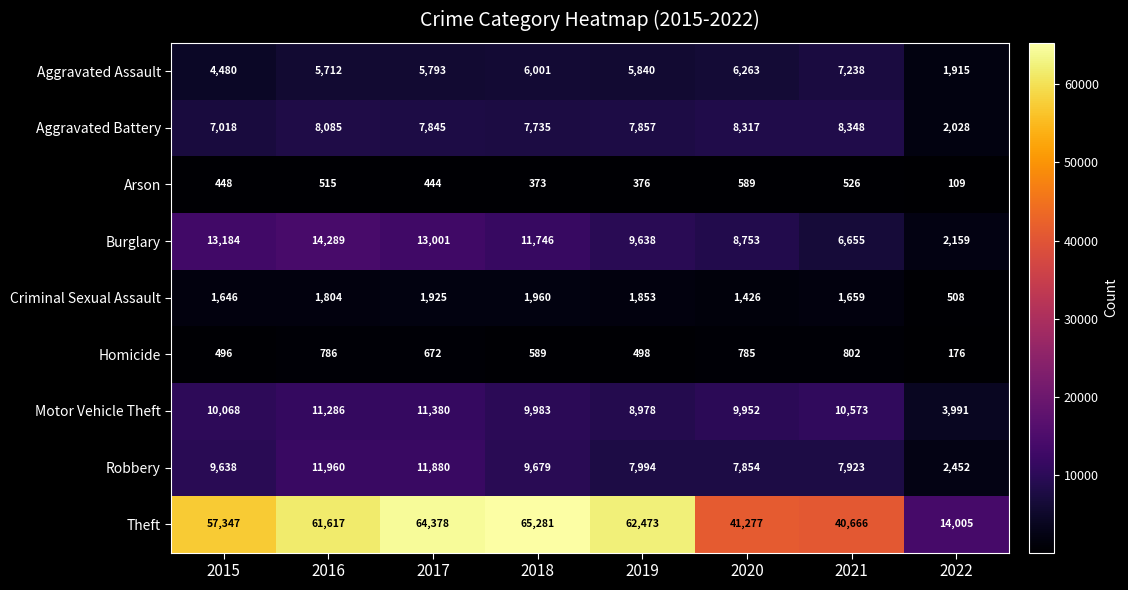

Which series has the largest total across all categories?

Theft